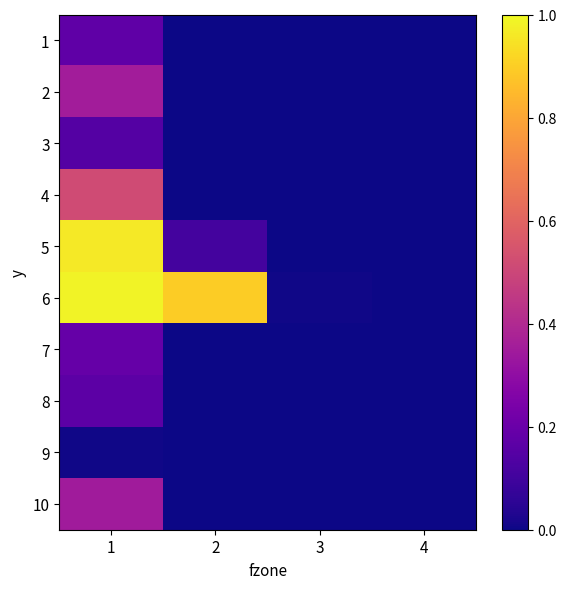

Reading left to right, what are all the values shown in this chart?

1: 1=0.2	2=0.0	3=0.0	4=0.0
2: 1=0.4	2=0.0	3=0.0	4=0.0
3: 1=0.1	2=0.0	3=0.0	4=0.0
4: 1=0.5	2=0.0	3=0.0	4=0.0
5: 1=1.0	2=0.1	3=0.0	4=0.0
6: 1=1.0	2=0.9	3=0.0	4=0.0
7: 1=0.2	2=0.0	3=0.0	4=0.0
8: 1=0.2	2=0.0	3=0.0	4=0.0
9: 1=0.0	2=0.0	3=0.0	4=0.0
10: 1=0.3	2=0.0	3=0.0	4=0.0